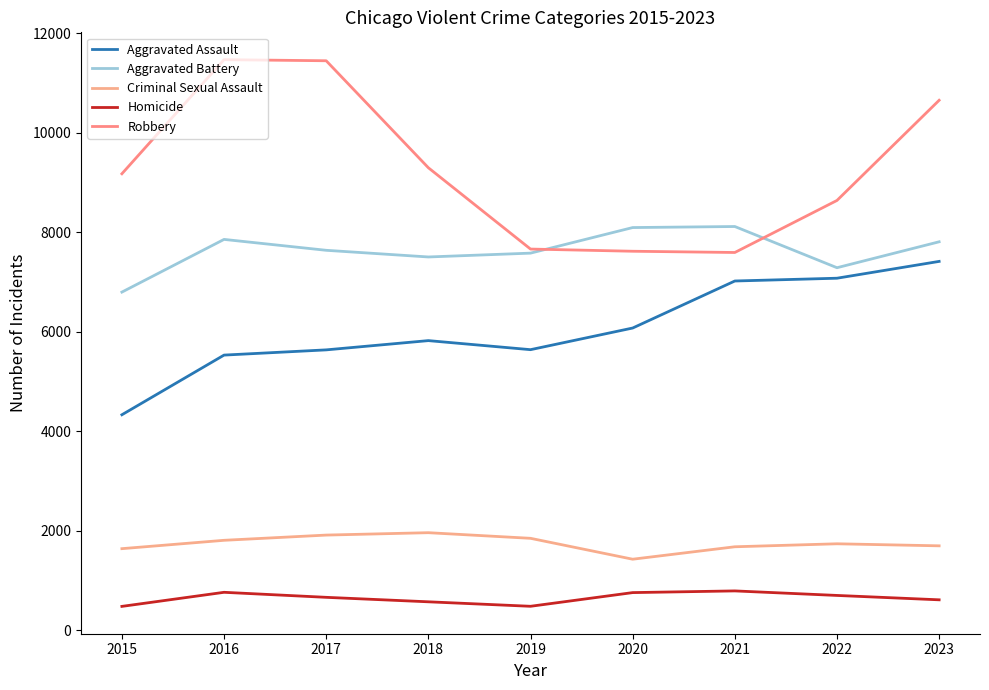

How many lines are shown in the chart?

5